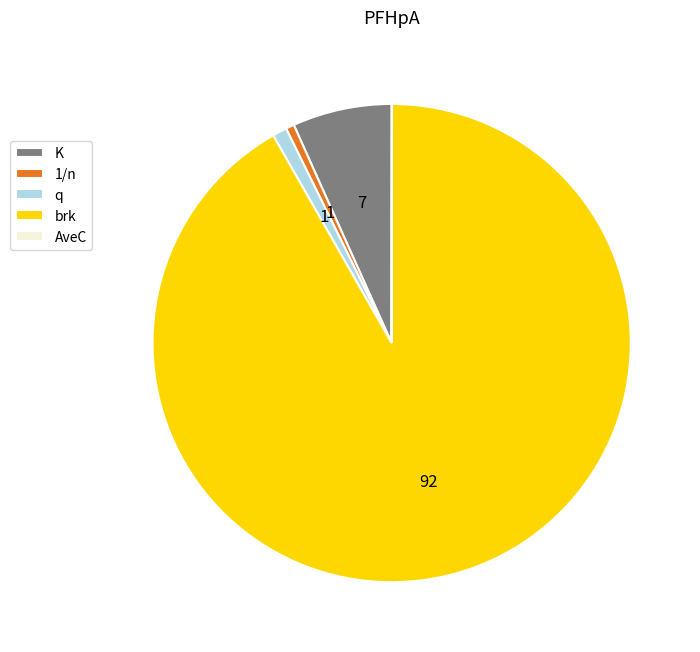

Combined, do K and 1/n account for over 50%?

No